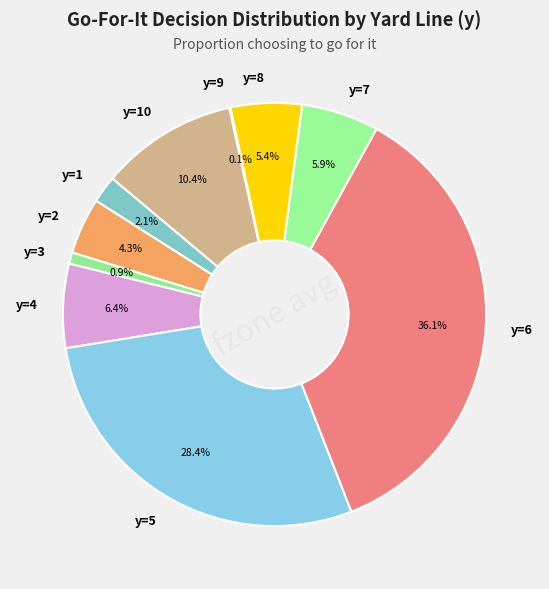

To the nearest percent, what is the average slice percentage?

10%